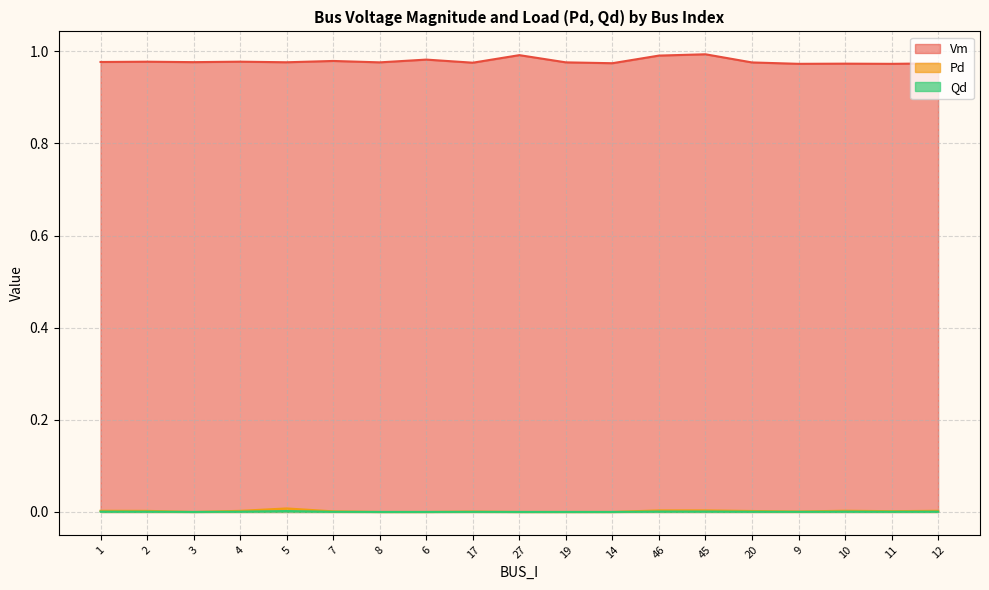

What is the maximum value shown in the chart?

1.0